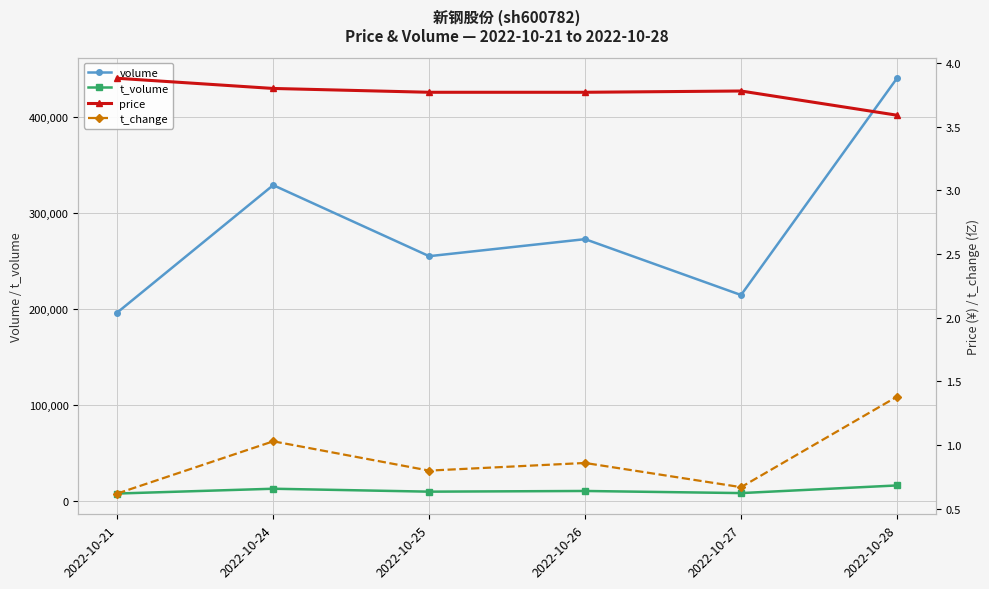

The volume series shows 440485.0 at 2022-10-28. True or false?

True